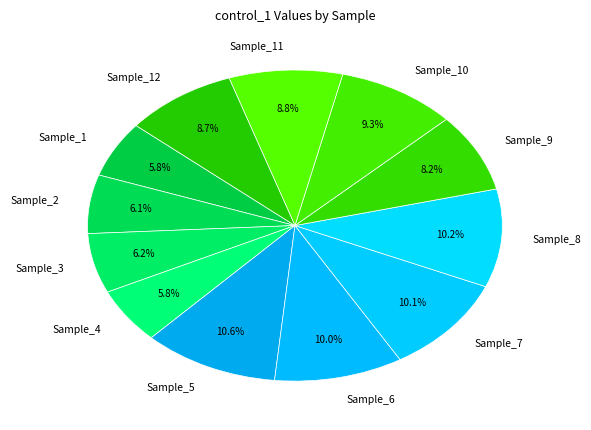

True or false: Sample_10 accounts for 16% of the total.

False